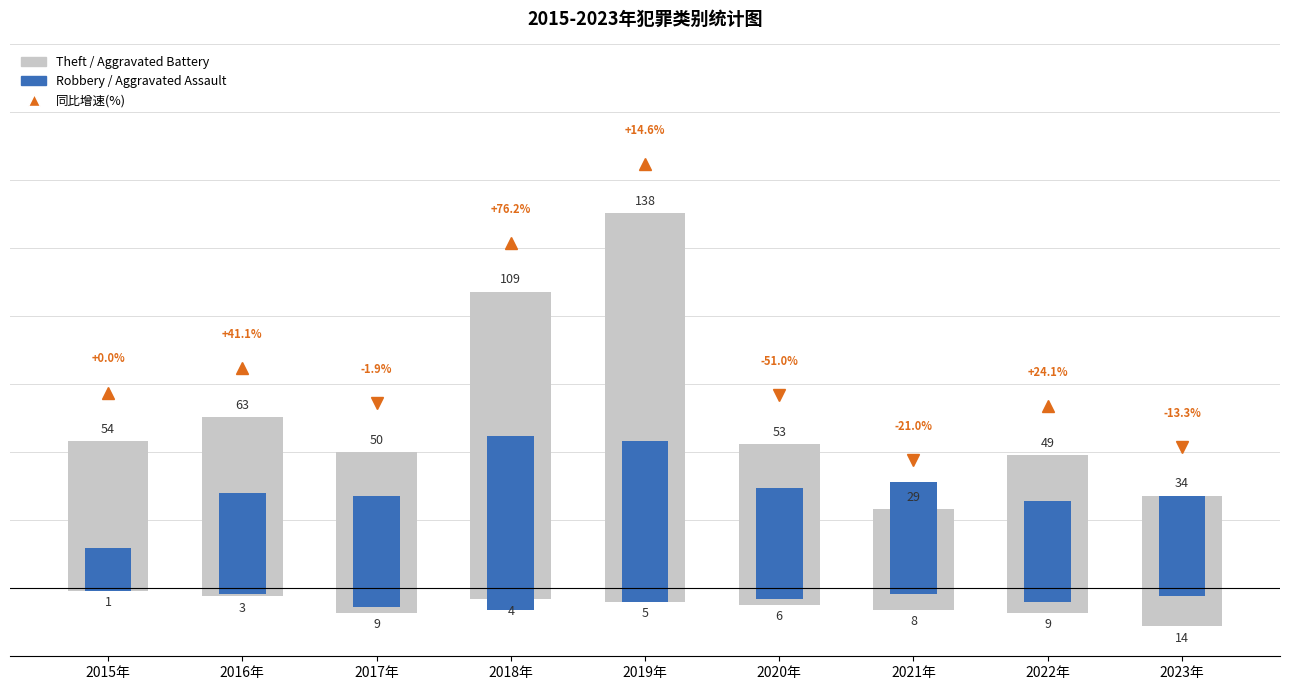

What is the label of the 3rd bar from the left?

2017年